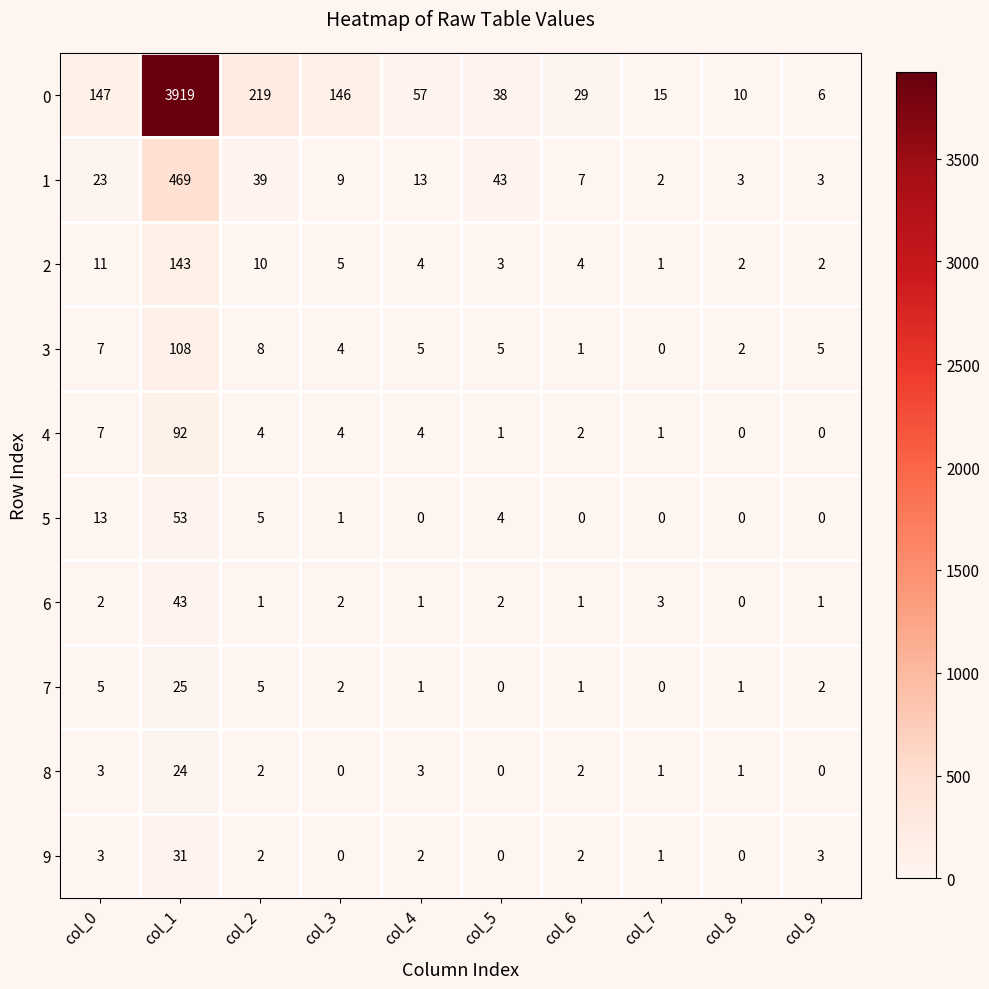

Where does the 5 series first go above 1?

col_0